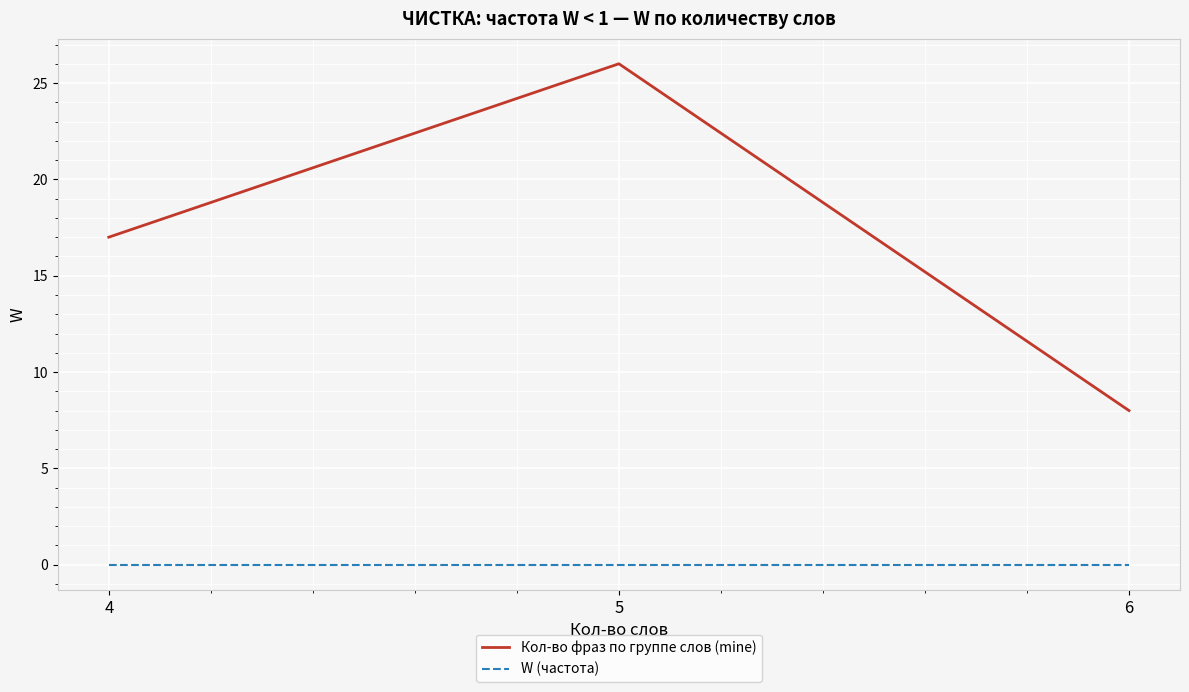

At which category is the sum across all series the highest?

5